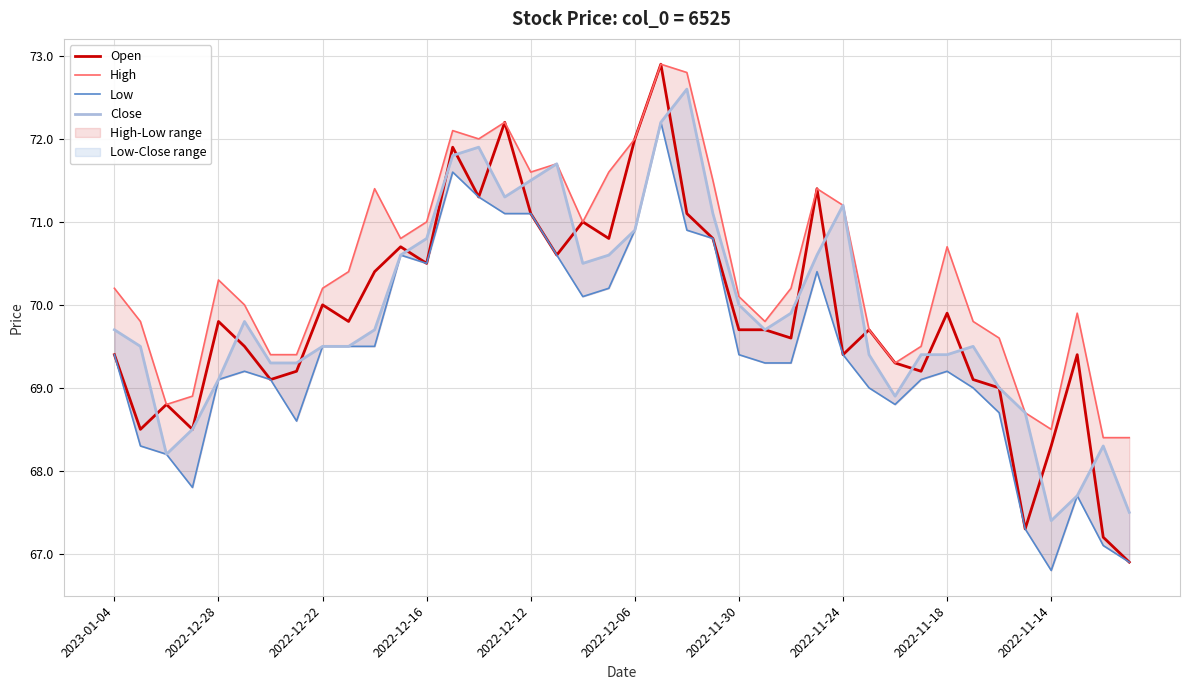

What is the minimum value for Close?

67.4